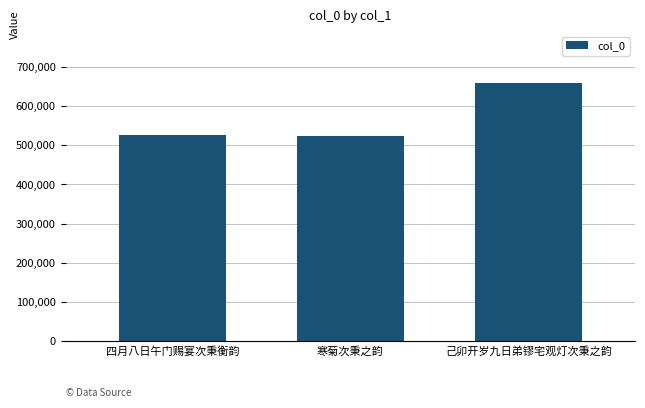

What is the average value?

569385